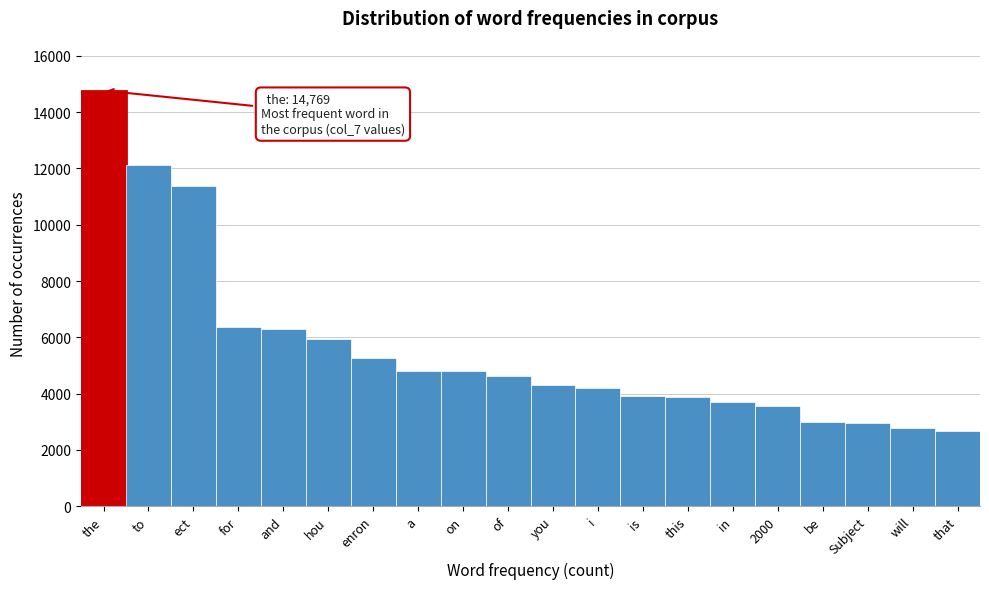

What is the maximum value shown in the chart?

14769